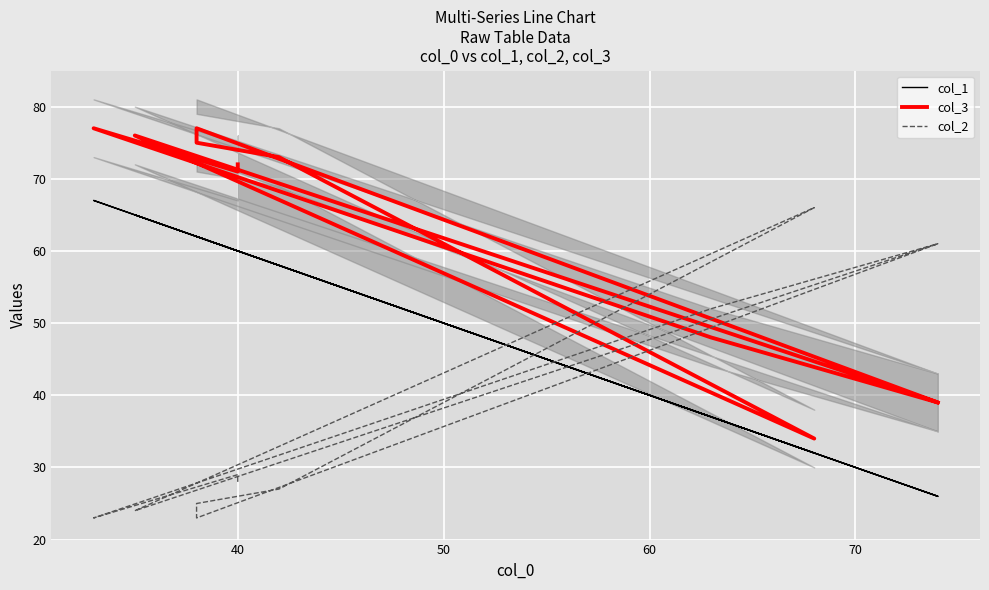

What is the minimum value for col_2?

23